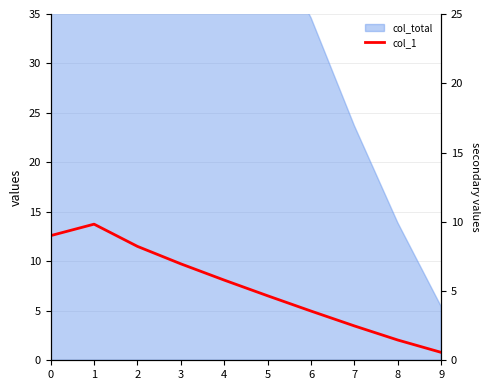

What is the change in value from 5 to 8?

-4.5